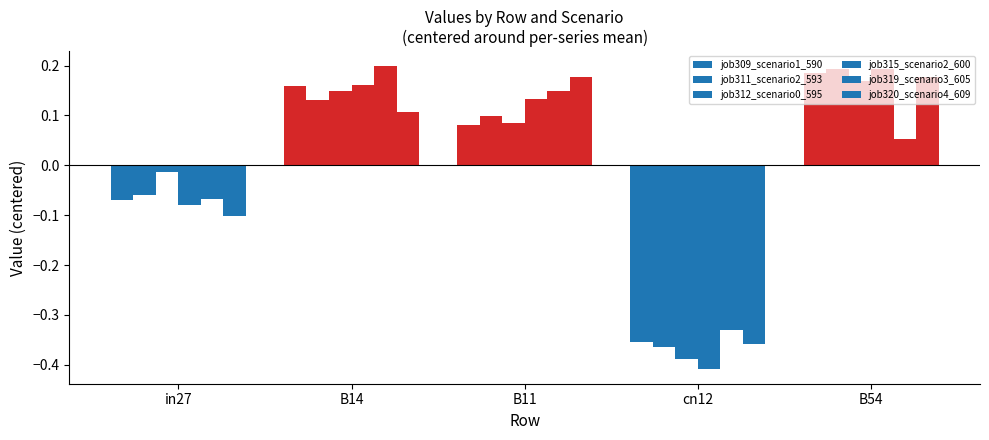

Count the number of categories in the chart.

5